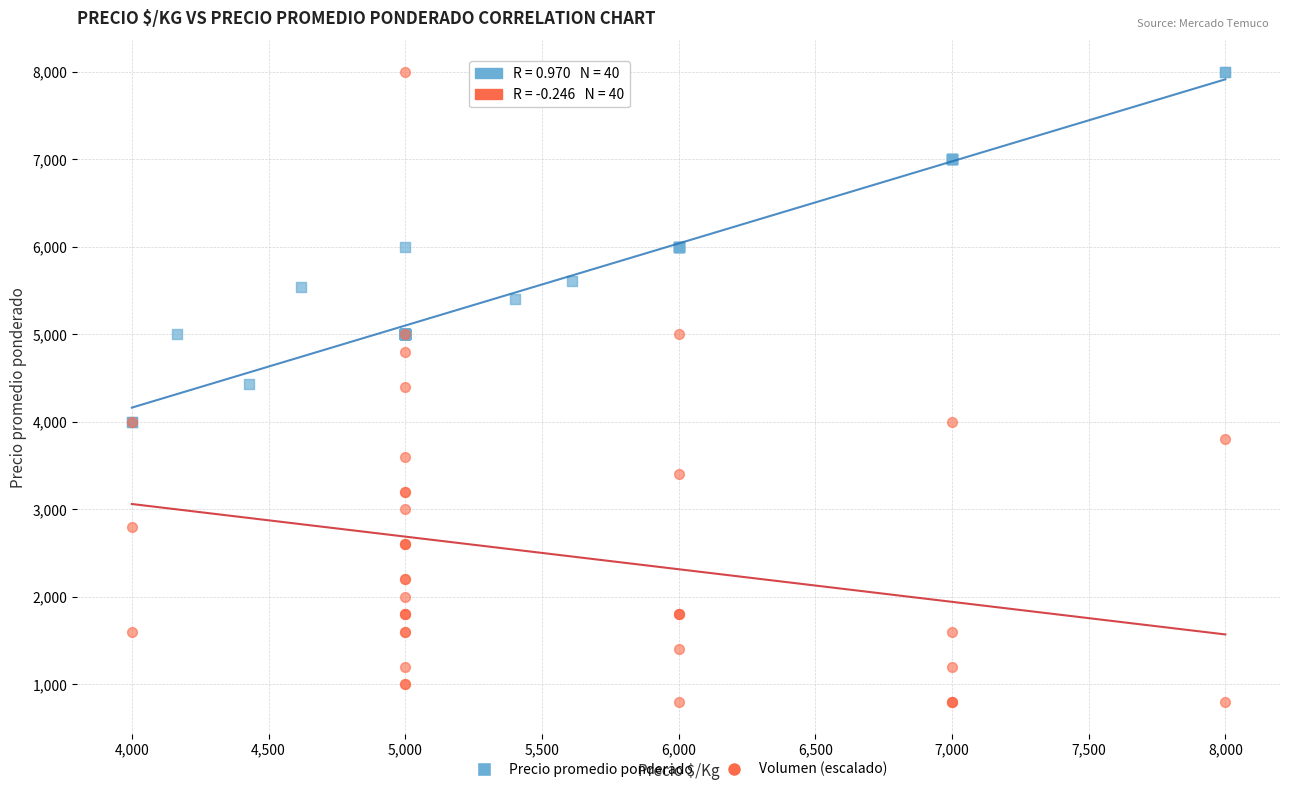

Which series has the largest Y range (max minus min)?

Volumen (escalado)